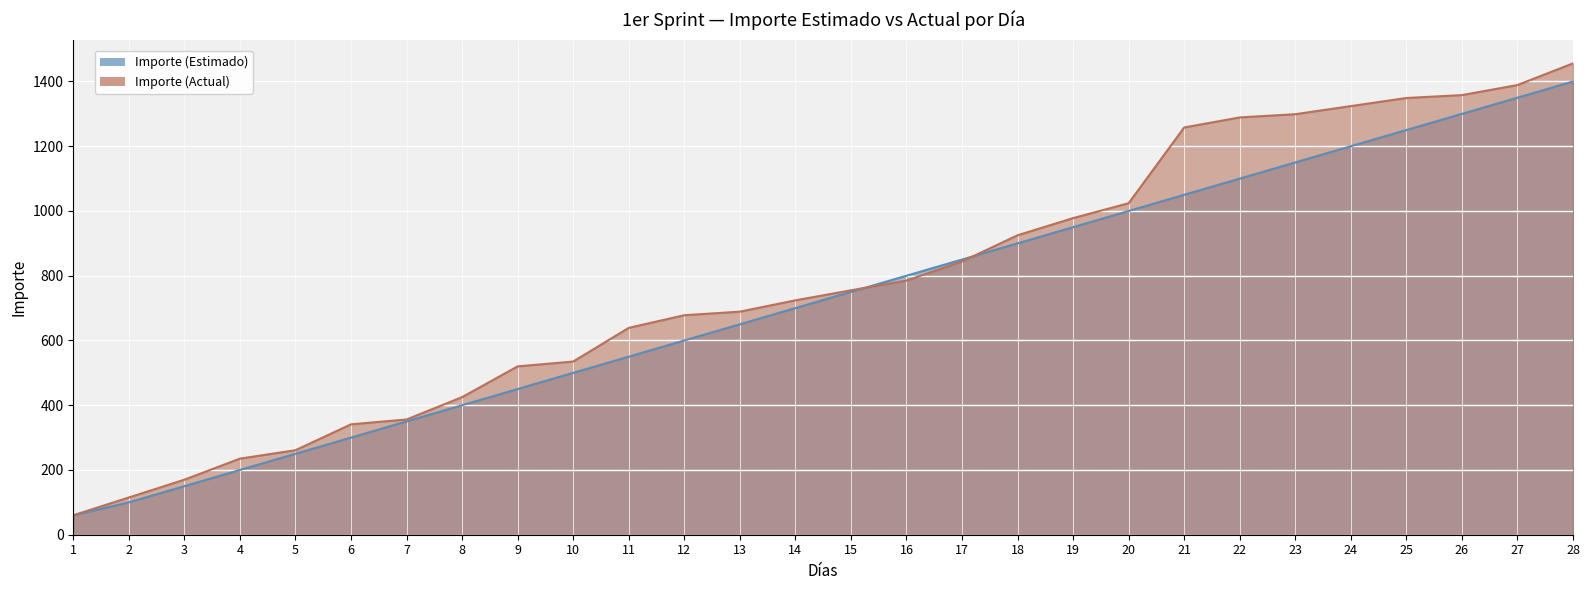

Rank the series by their maximum value, from lowest to highest.

Importe (Estimado), Importe (Actual)